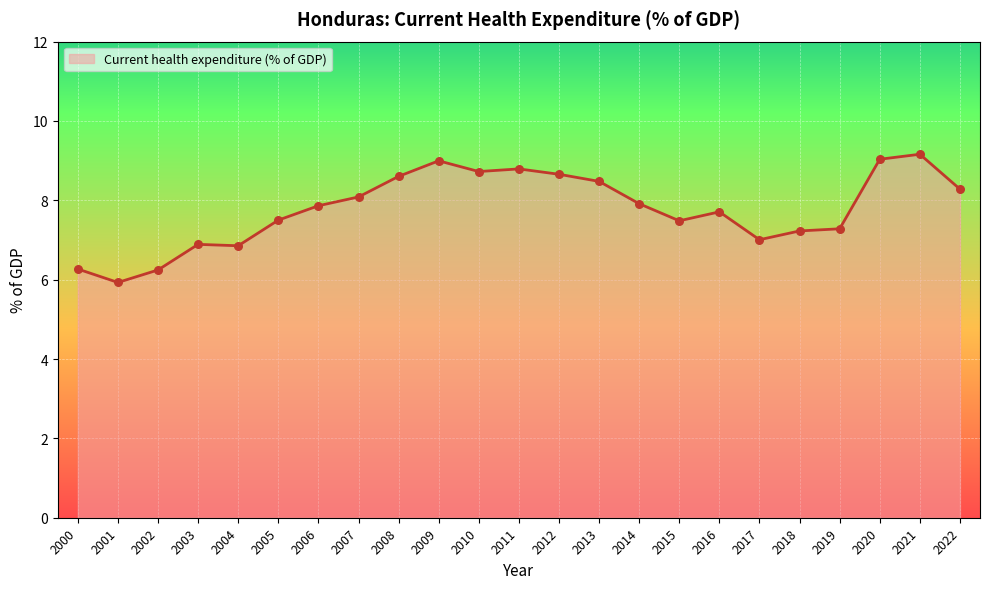

What is the change in value from 2009 to 2012?

-0.3